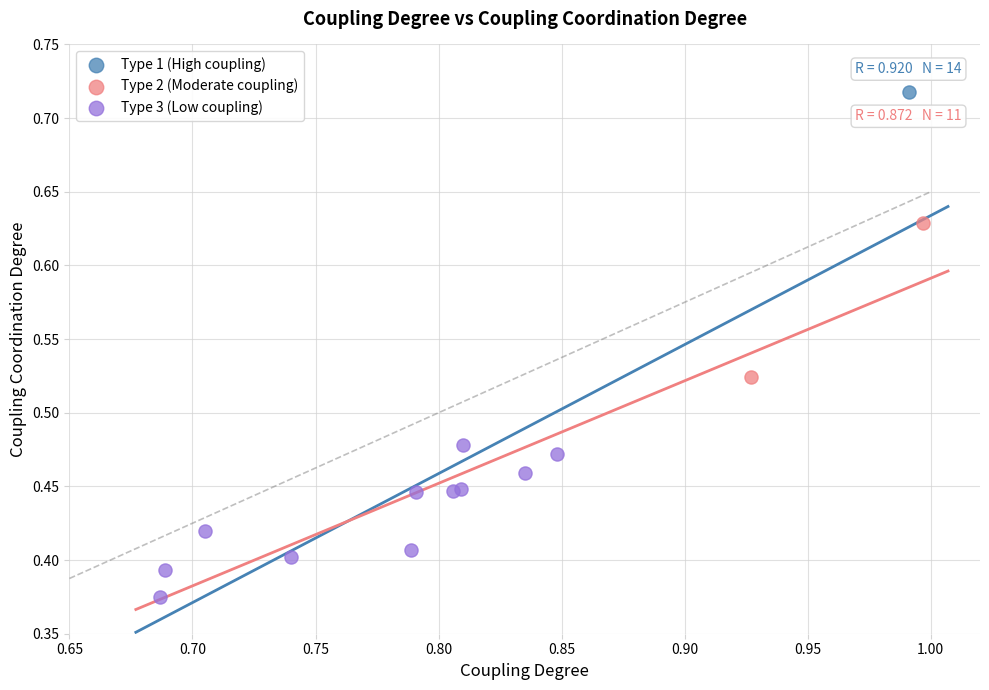

What are all the series names shown in the legend?

Type 1 (High coupling), Type 2 (Moderate coupling), Type 3 (Low coupling)